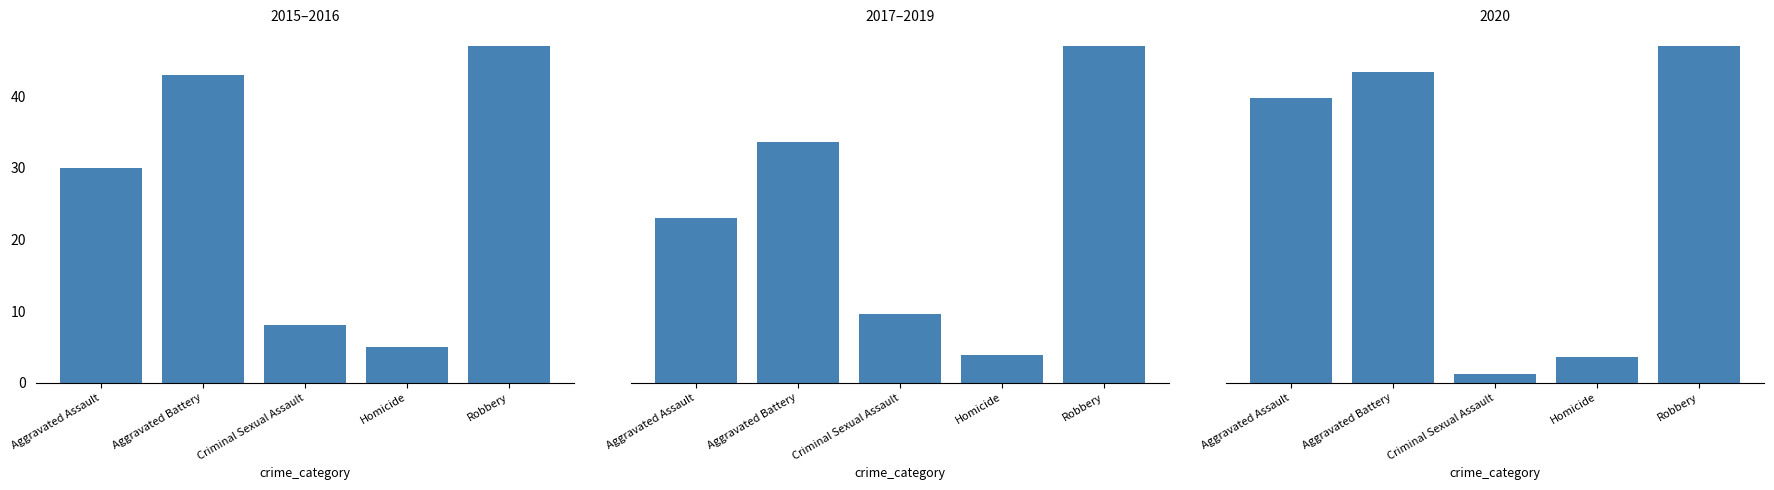

List the series in order of their peak value, lowest first.

2019, 2018, 2020, 2015, 2016, 2017